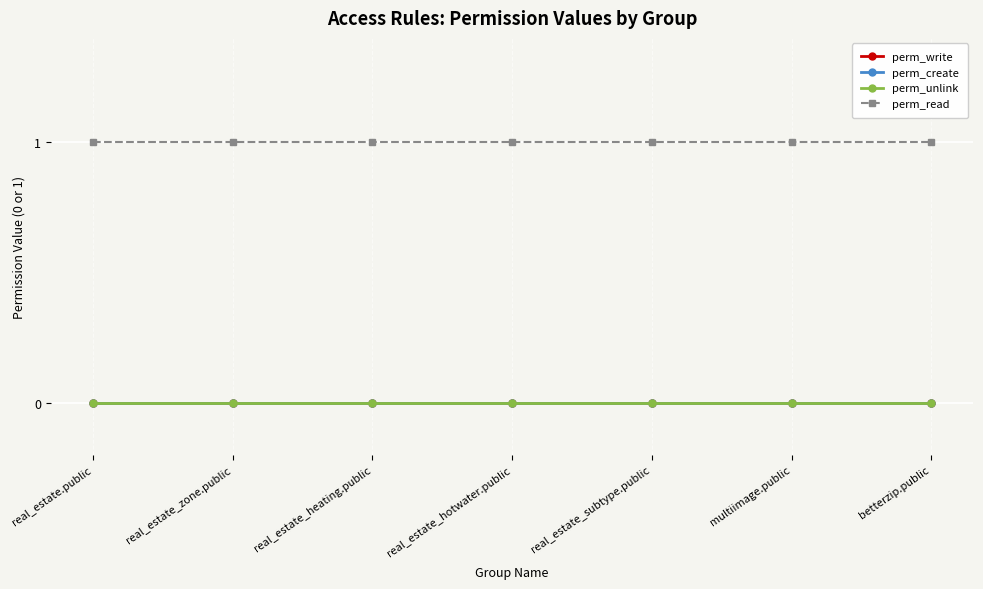

Does the chart have visible grid lines?

Yes